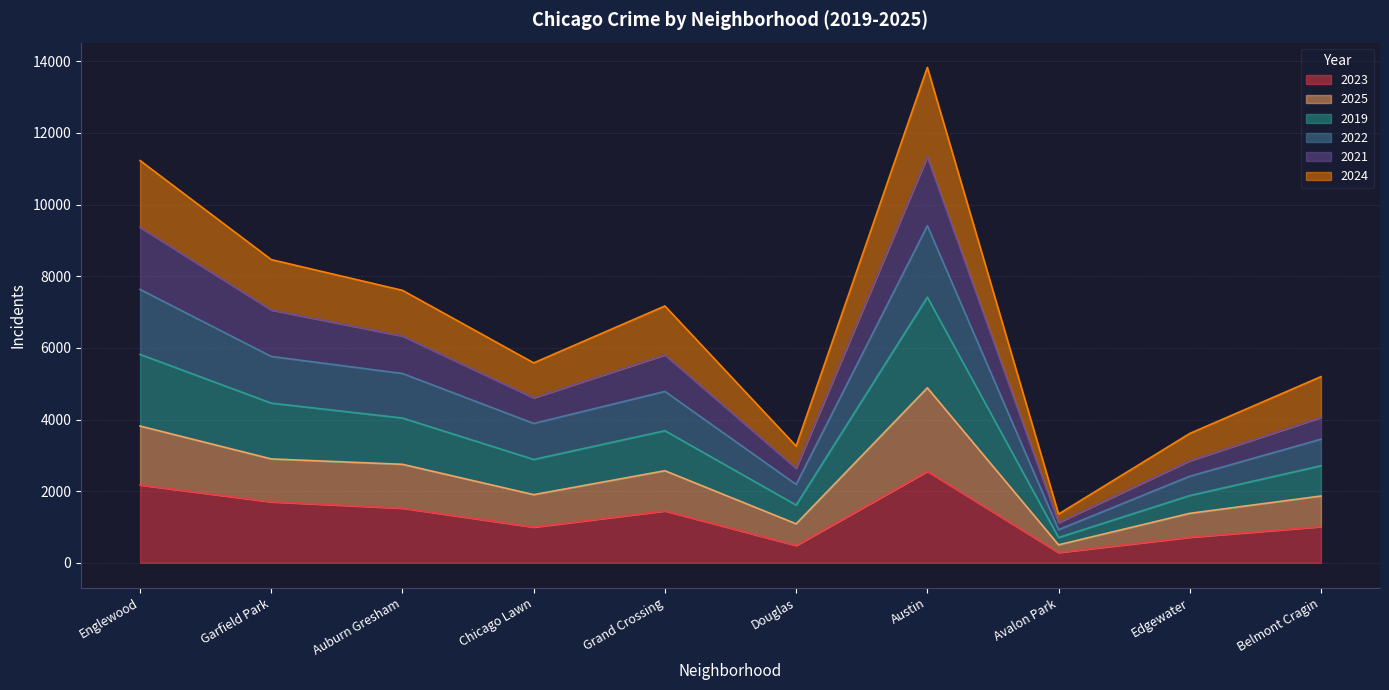

True or false: 2019 and 2024 intersect in this chart.

False